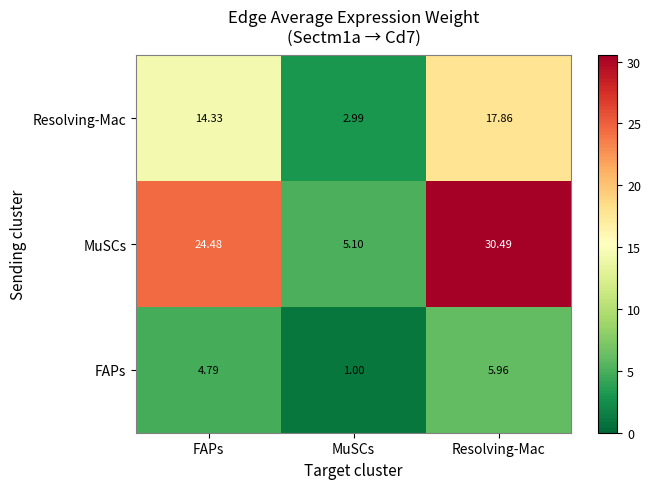

What is the greatest value displayed?

30.5